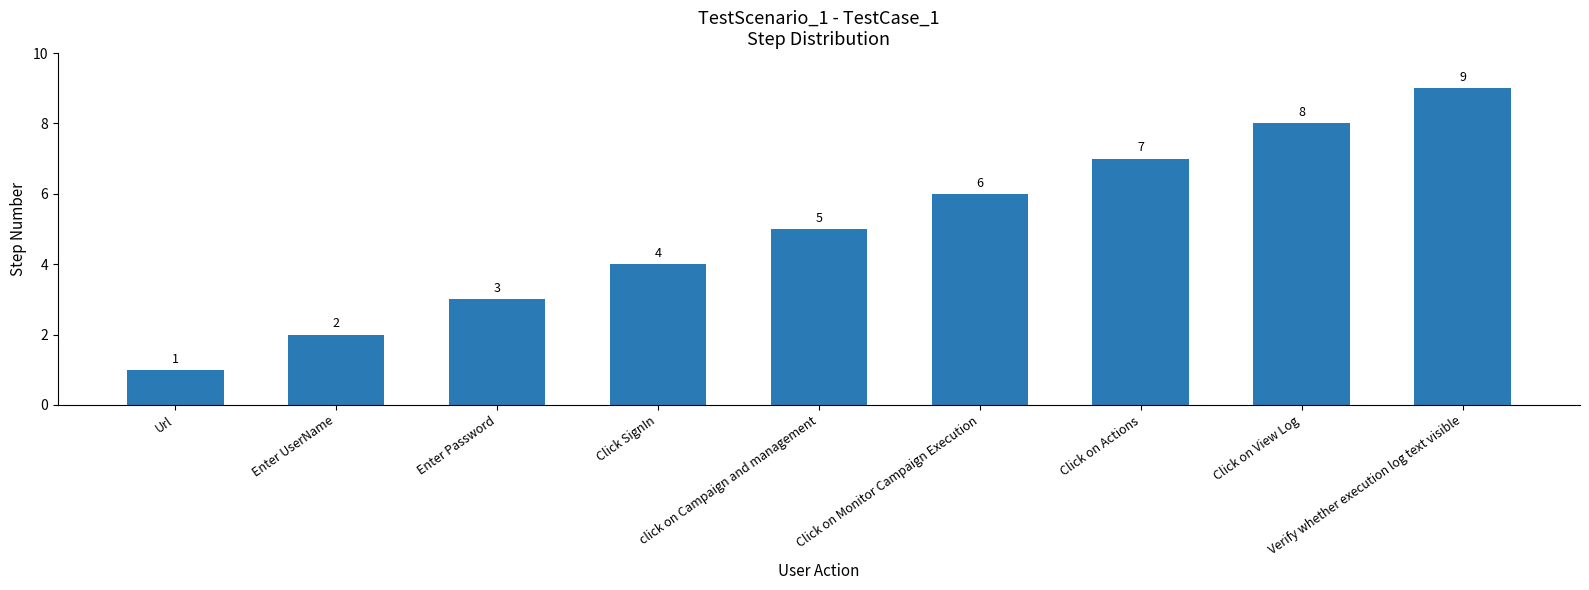

True or false: the data shows 1 at Url.

True